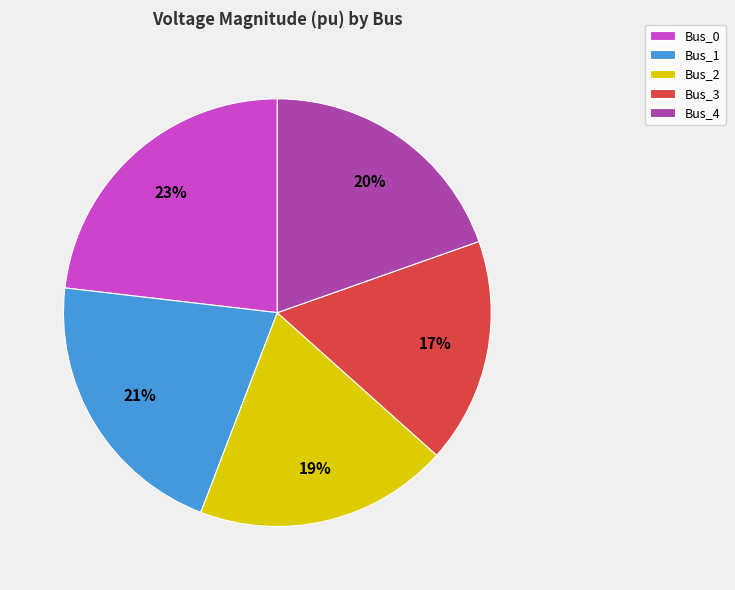

Does Bus_3 account for over 50% of the chart?

No